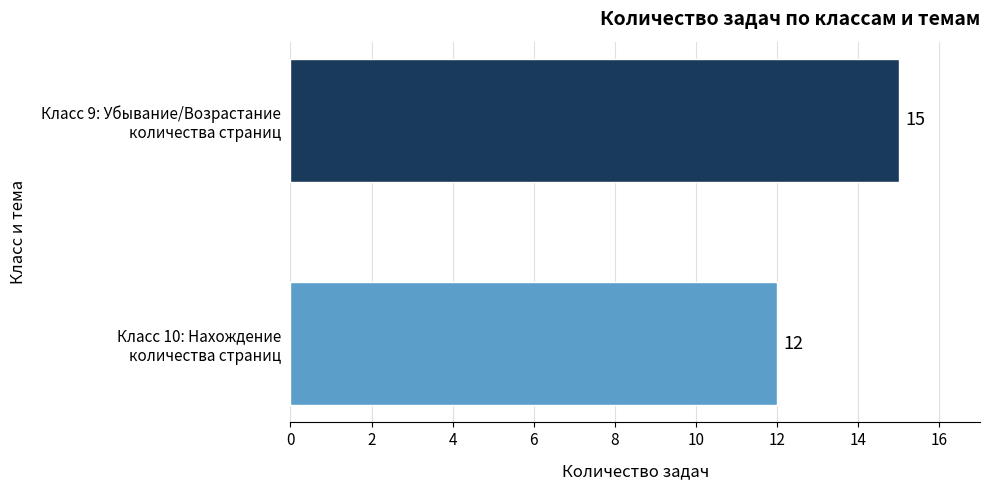

Rank the categories by value from lowest to highest.

Класс 10: Нахождение
количества страниц, Класс 9: Убывание/Возрастание
количества страниц